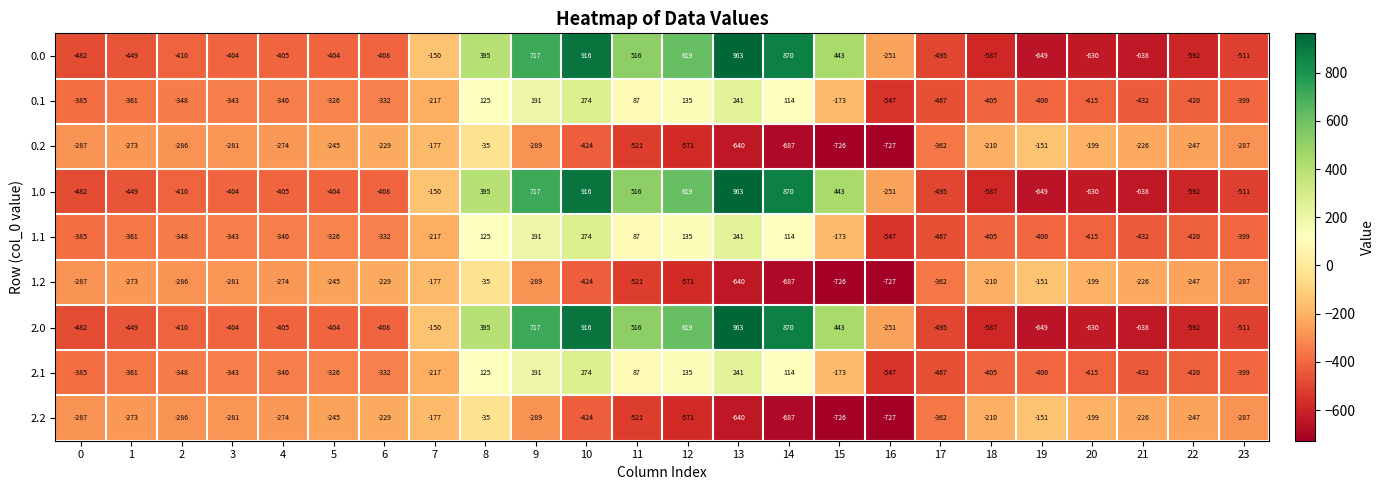

What is the spread (max minus min) of values at 4?

131